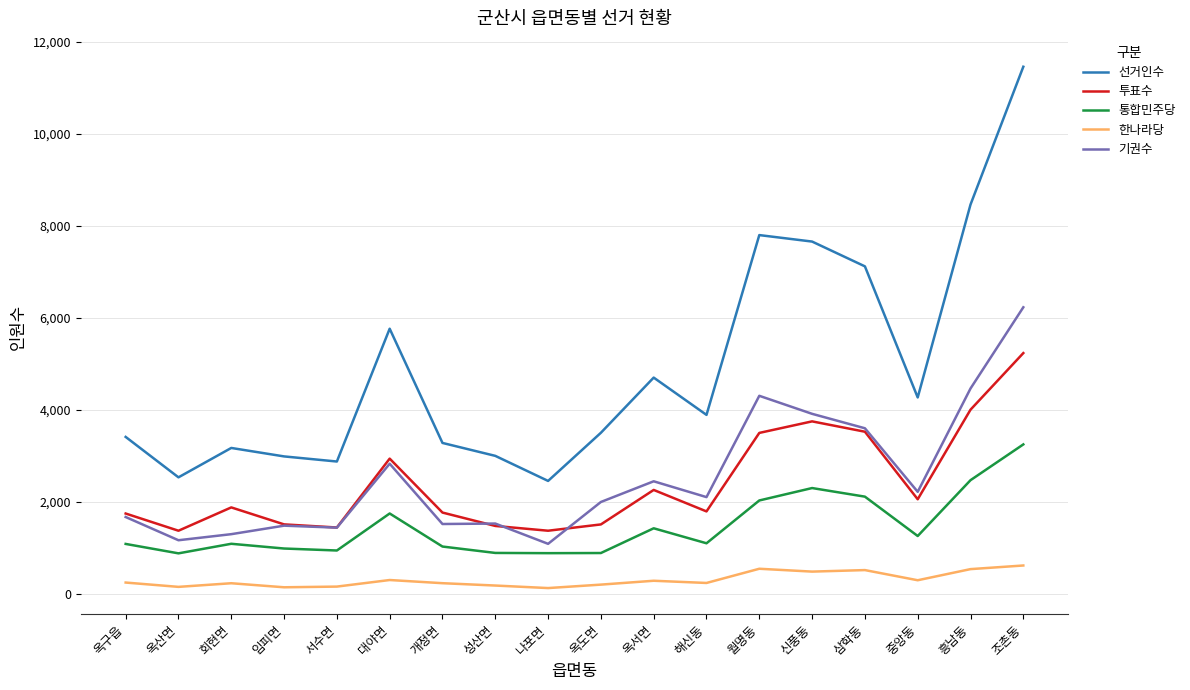

How many series are shown in this chart?

5